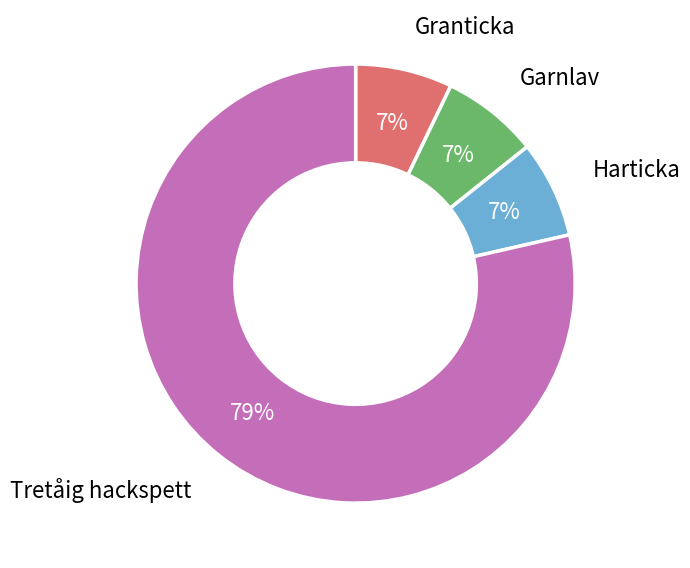

Is there any slice that represents more than half of the pie?

Yes